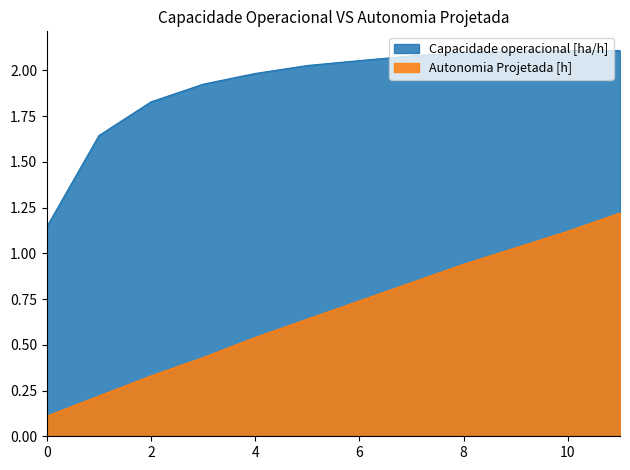

At how many categories does at least one series exceed 0?

12